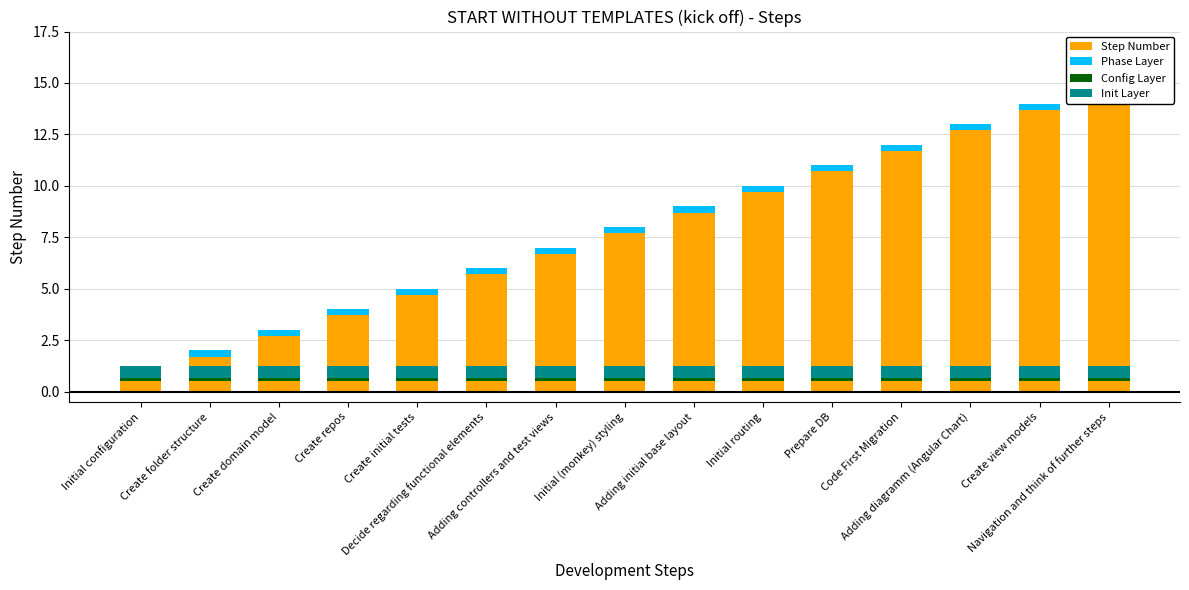

Reading right to left, list all the values displayed in this chart.

Step Number: 15.0	14.0	13.0	12.0	11.0	10.0	9.0	8.0	7.0	6.0	5.0	4.0	3.0	2.0	1.0
Phase Layer: 0.3	0.3	0.3	0.3	0.3	0.3	0.3	0.3	0.3	0.3	0.3	0.3	0.3	0.3	0.3
Config Layer: 0.2	0.2	0.2	0.2	0.2	0.2	0.2	0.2	0.2	0.2	0.2	0.2	0.2	0.2	0.2
Init Layer: 0.6	0.6	0.6	0.6	0.6	0.6	0.6	0.6	0.6	0.6	0.6	0.6	0.6	0.6	0.6